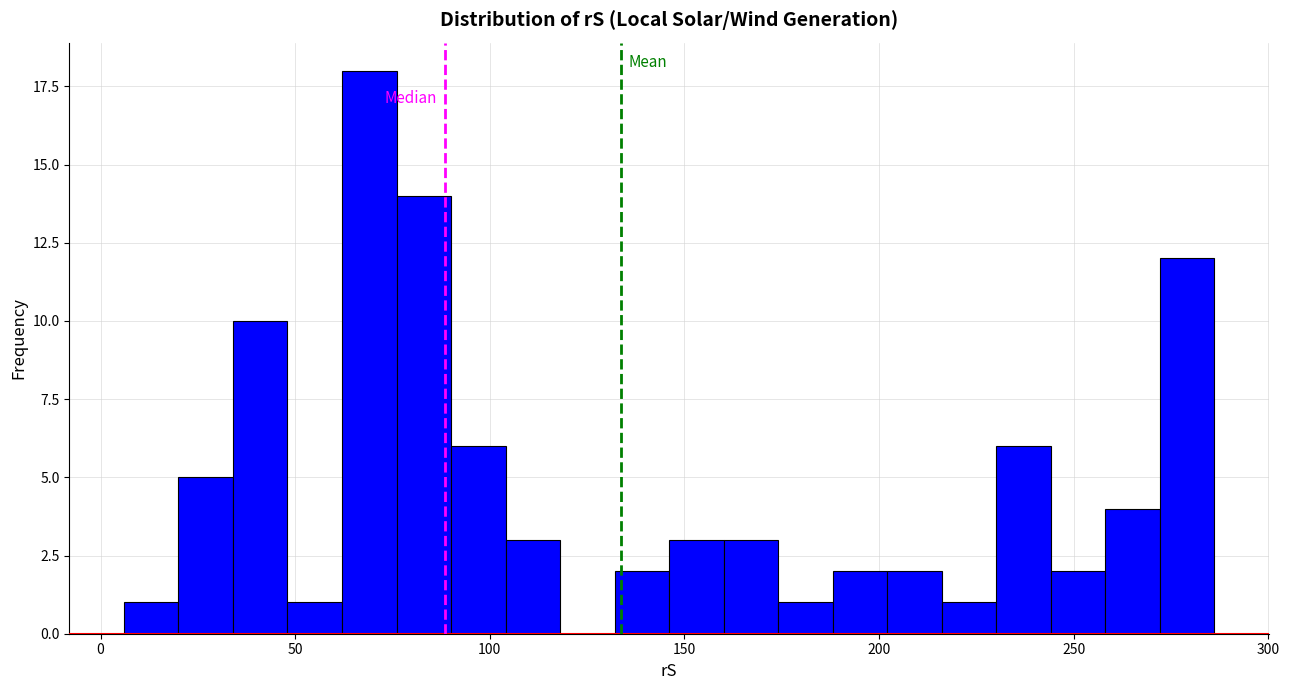

Around what value on the x-axis is the tallest bar? Give the approximate position of its centre, as read against the axis.

70